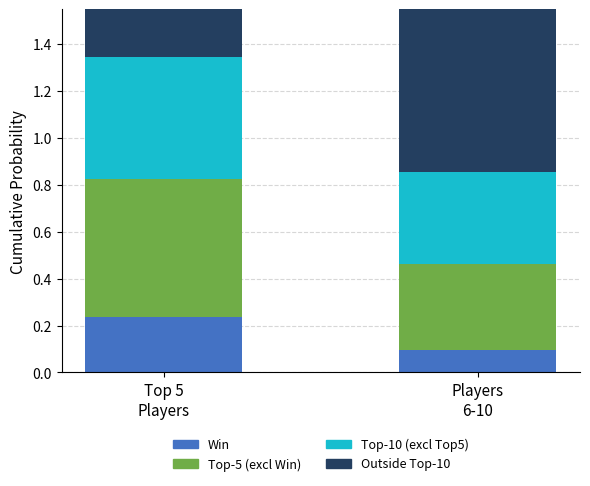

How many Top-5 (excl Win) values are between 0 and 1?

2